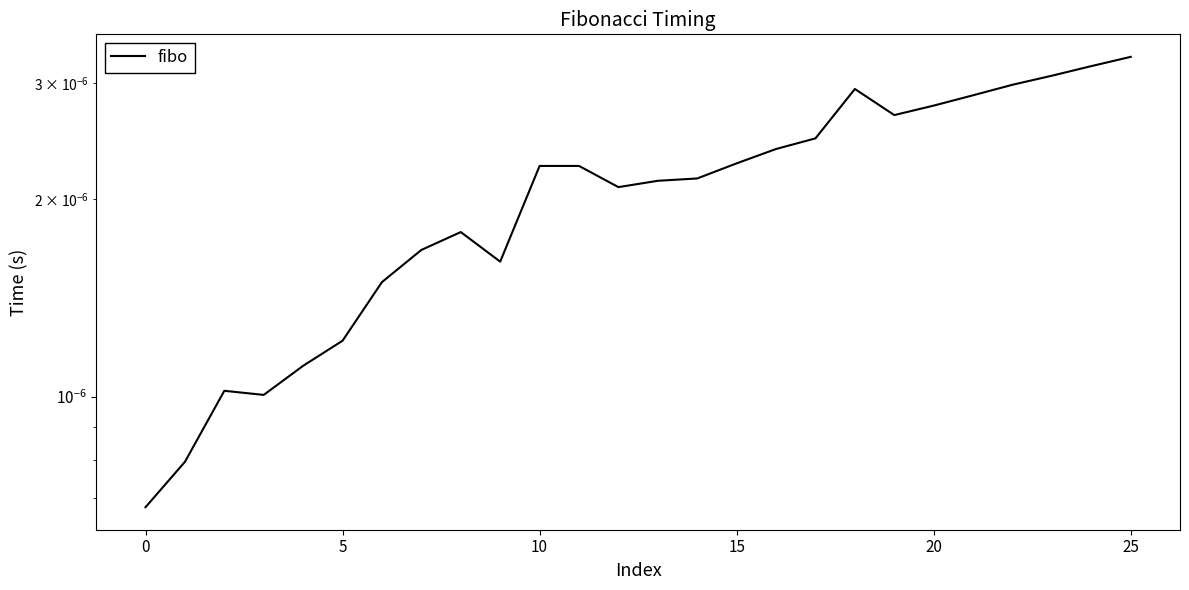

What is the label of the 4th point from the right?

22